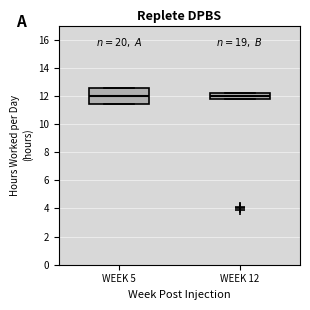

Comparing the boxes themselves (not the whiskers), which one is the tallest?

WEEK 5